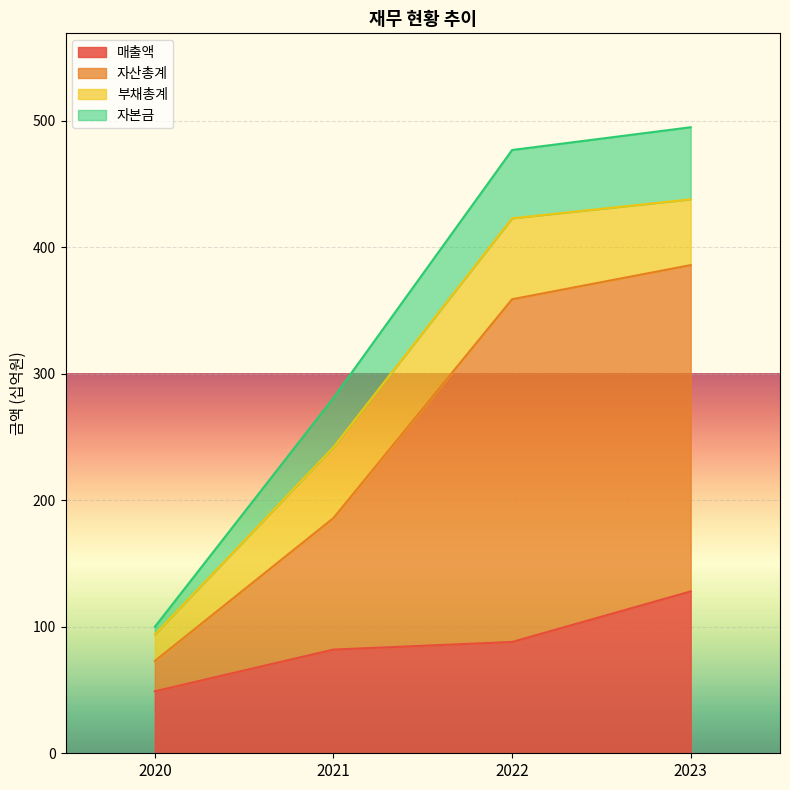

What are all the series names shown in the legend?

매출액, 자산총계, 부채총계, 자본금